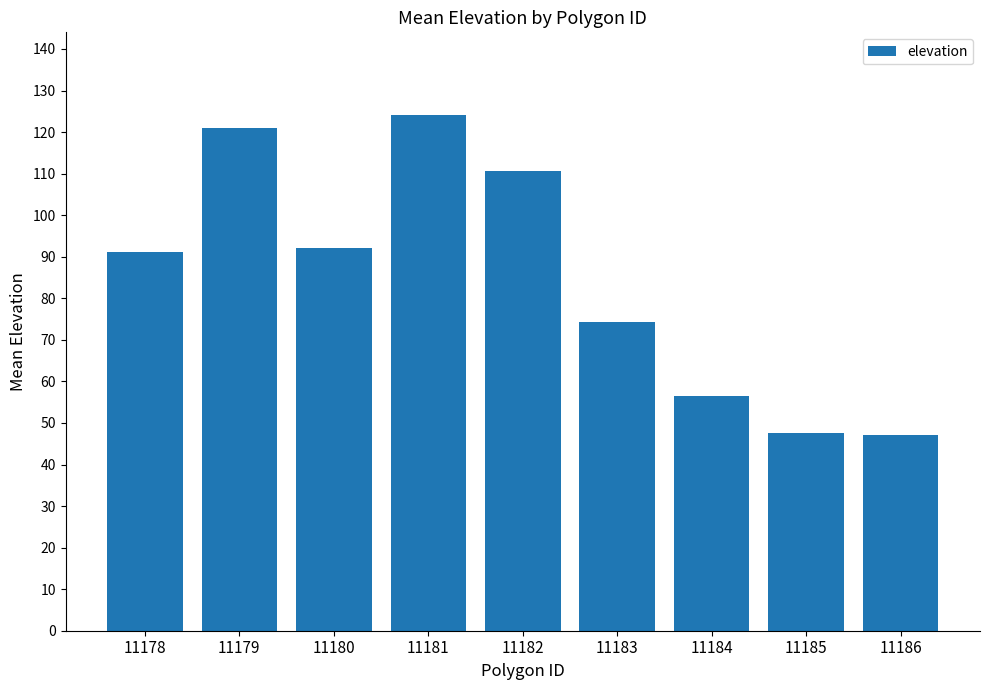

What is the maximum value shown in the chart?

124.2